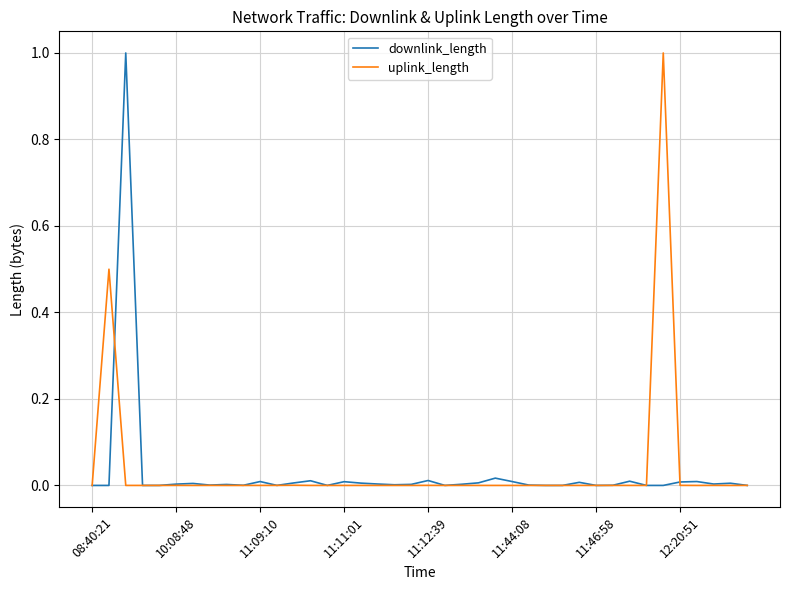

What is the maximum value shown in the chart?

1.0